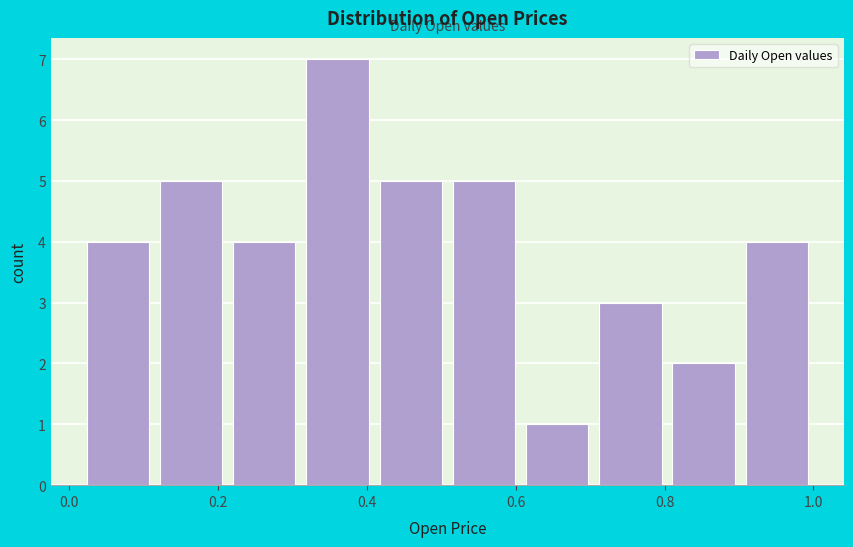

What is the height of the bar covering 0.12 to 0.22 on the x-axis? Neither the bar edges nor the heights are printed on the chart, so give them approximately, as read against the axes.

5